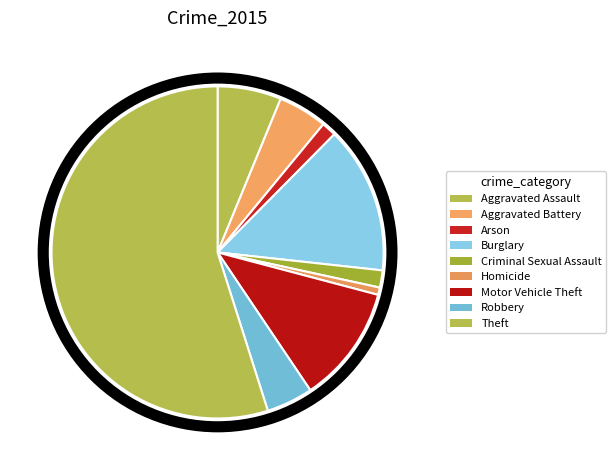

How many segments does this pie chart have?

9